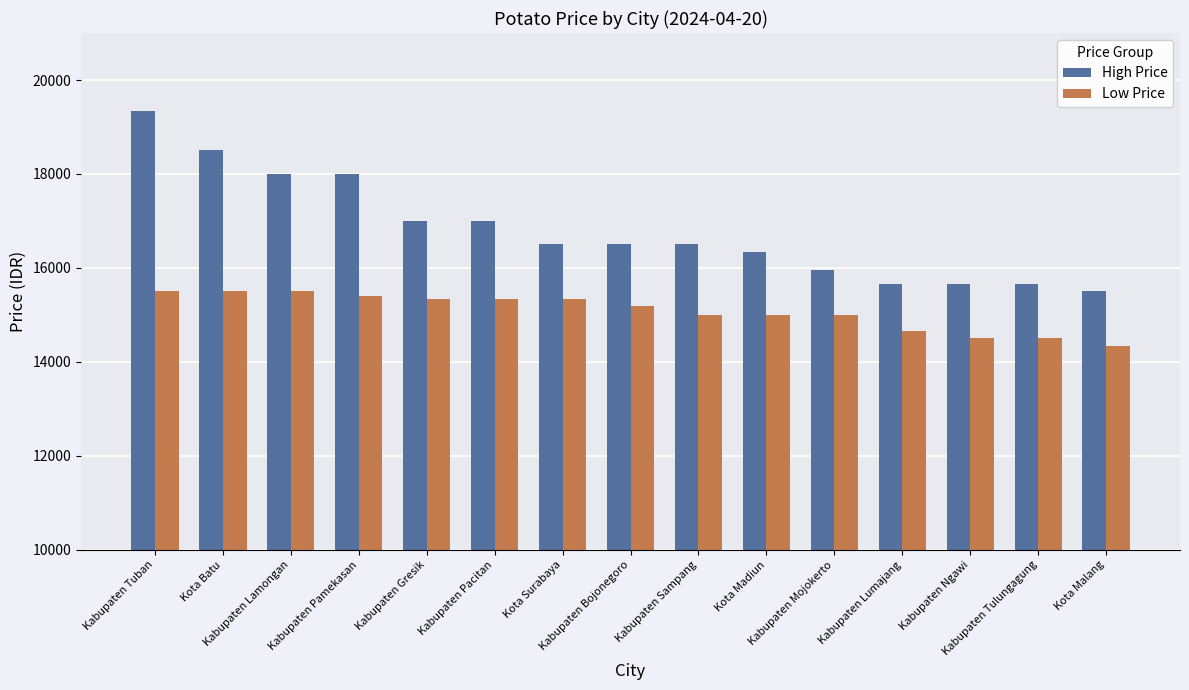

Is the value of Low Price at Kota Batu greater than the value of High Price at Kota Batu?

No